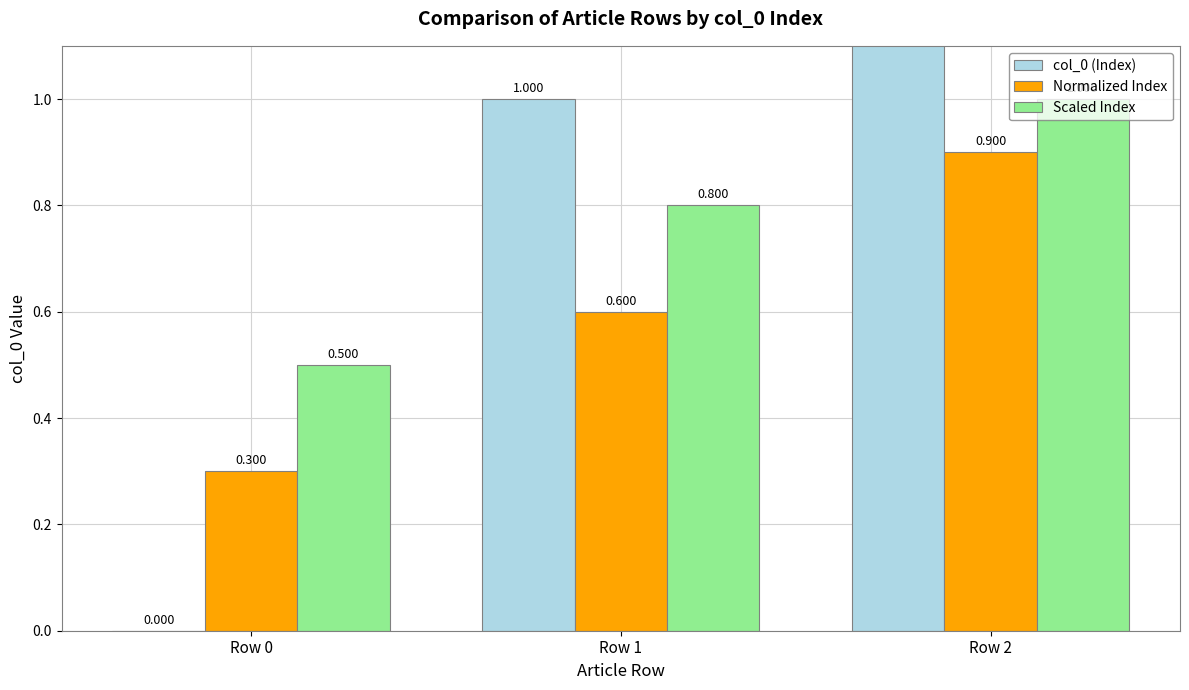

Is it true that Scaled Index equals 0.4 at Row 1?

False